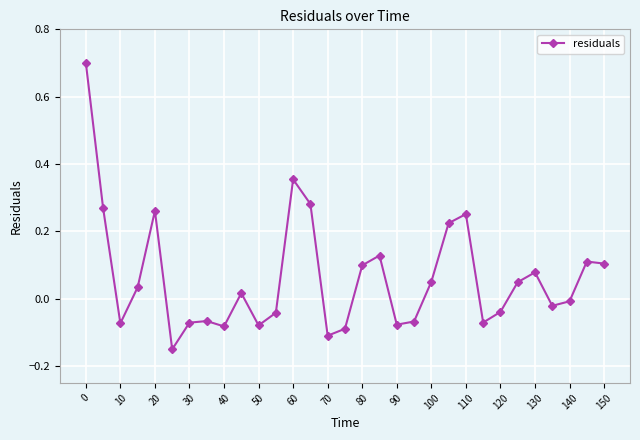

True or false: the data has more than 1 interior local peaks.

True